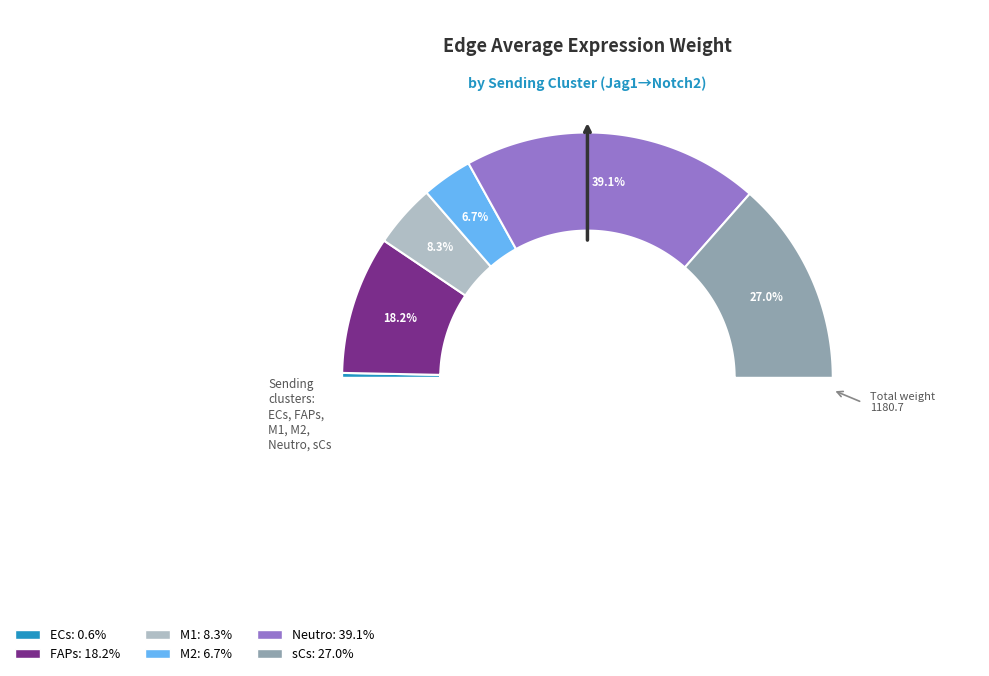

Count the number of slices in the pie.

6